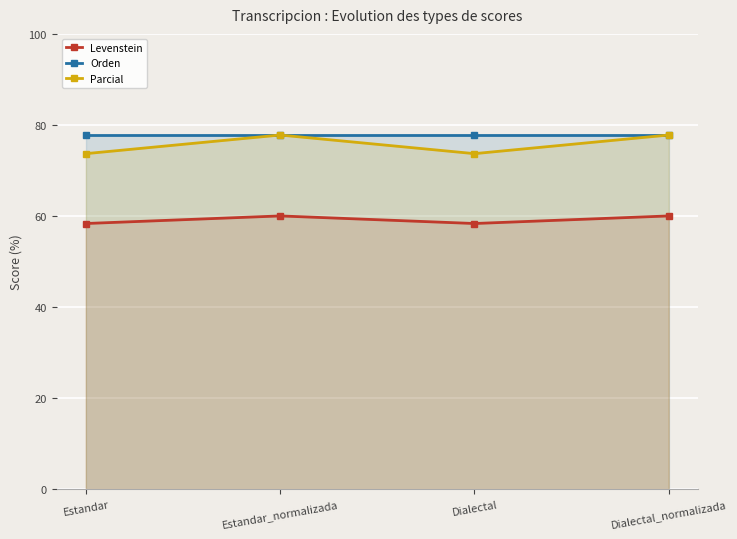

At which category does the chart reach its minimum across all series?

Estandar